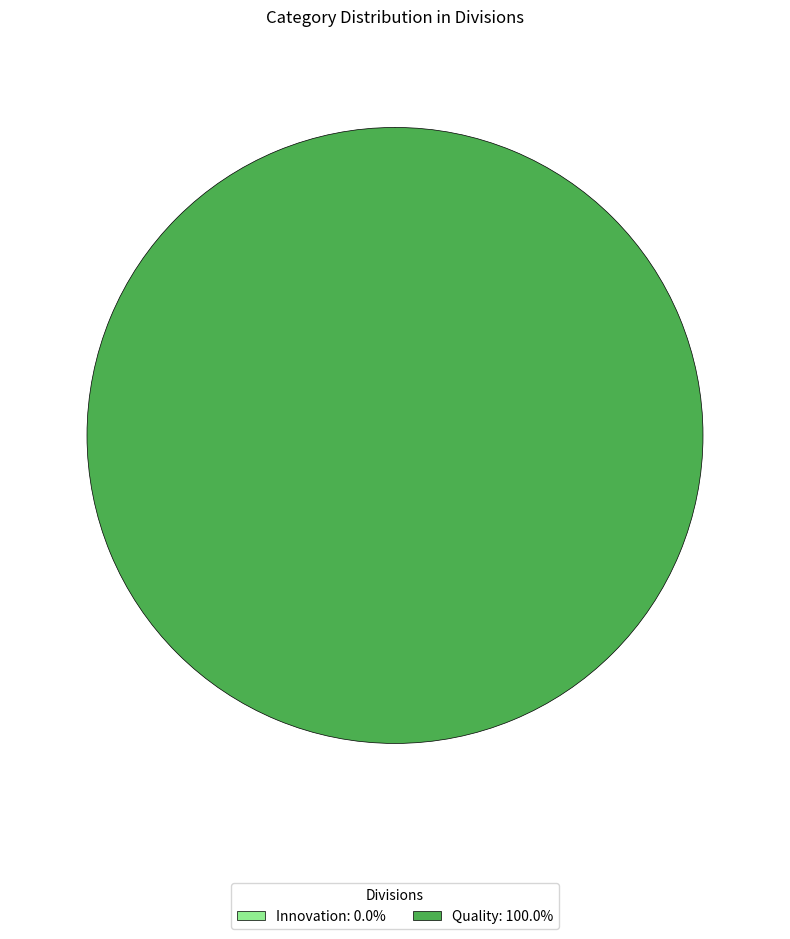

Is there a majority slice in this chart?

Yes